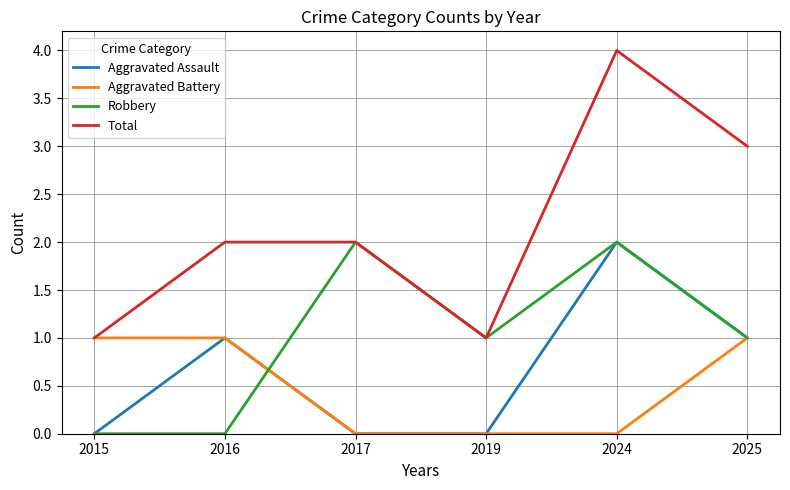

Reading left to right, list all the values displayed in this chart.

Aggravated Assault: 0	1	0	0	2	1
Aggravated Battery: 1	1	0	0	0	1
Robbery: 0	0	2	1	2	1
Total: 1	2	2	1	4	3